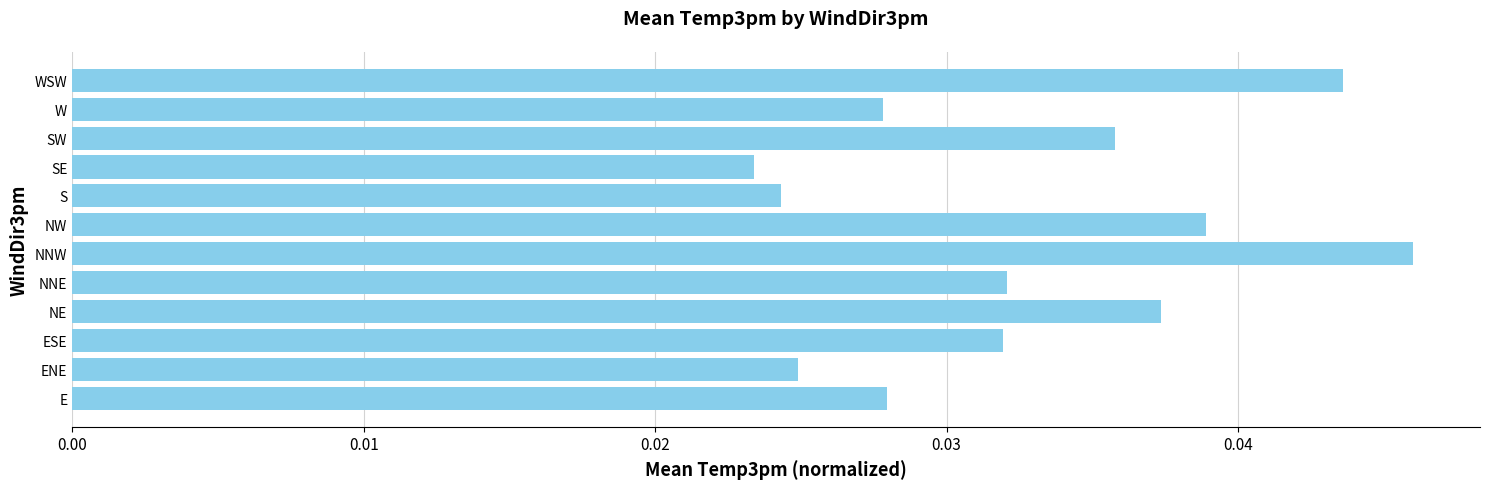

How many bars are there in total?

12